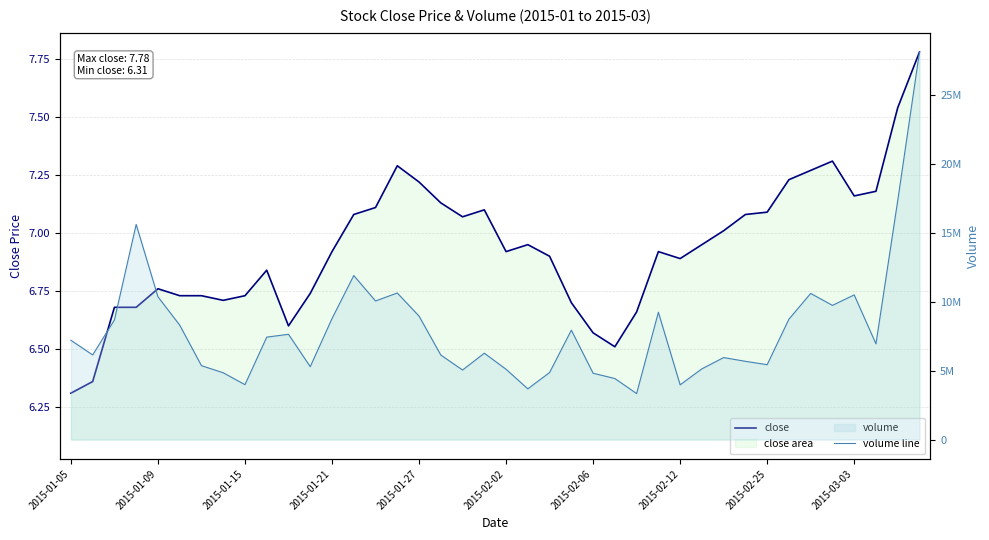

True or false: volume line has more than 2 points higher than both neighbors.

True